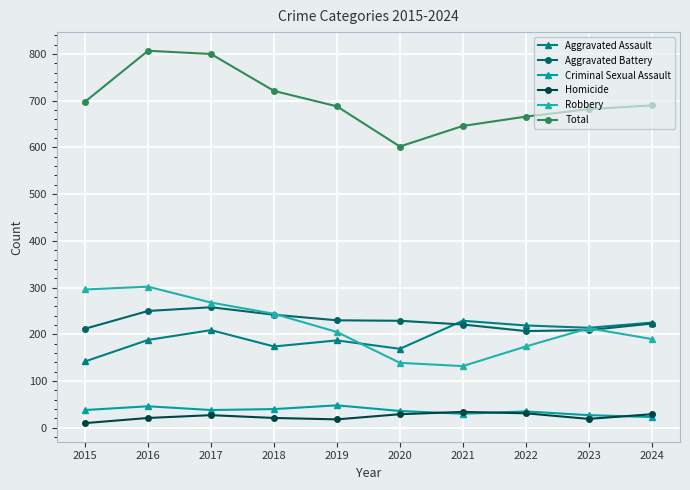

What is the minimum value for Homicide?

10